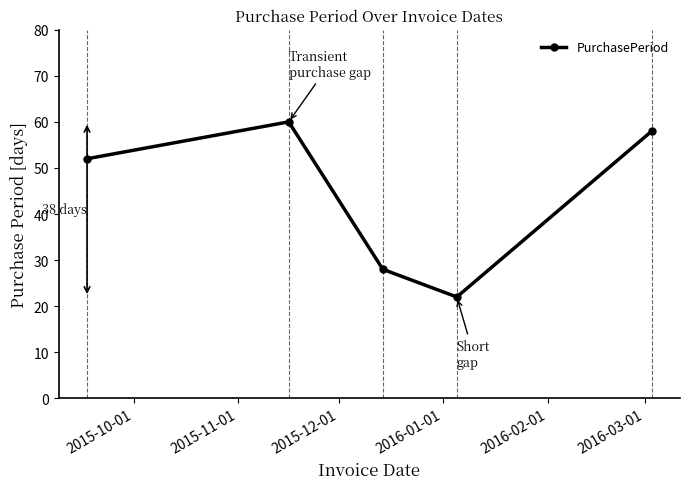

What is the value of the 4th point from the left?

22